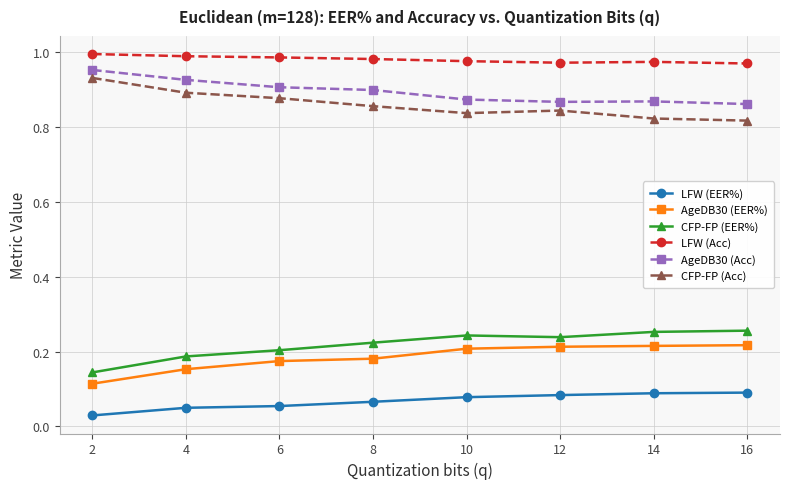

Rank the series at 8 from highest to lowest value.

LFW (Acc), AgeDB30 (Acc), CFP-FP (Acc), CFP-FP (EER%), AgeDB30 (EER%), LFW (EER%)